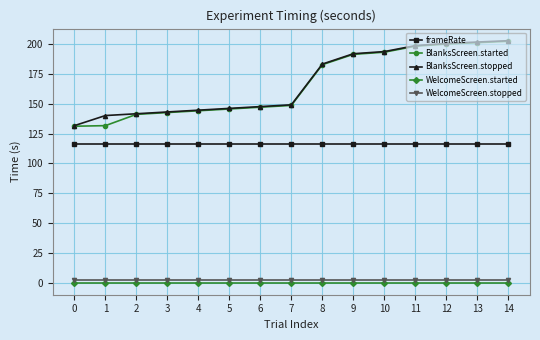

What are all the series names shown in the legend?

frameRate, BlanksScreen.started, BlanksScreen.stopped, WelcomeScreen.started, WelcomeScreen.stopped